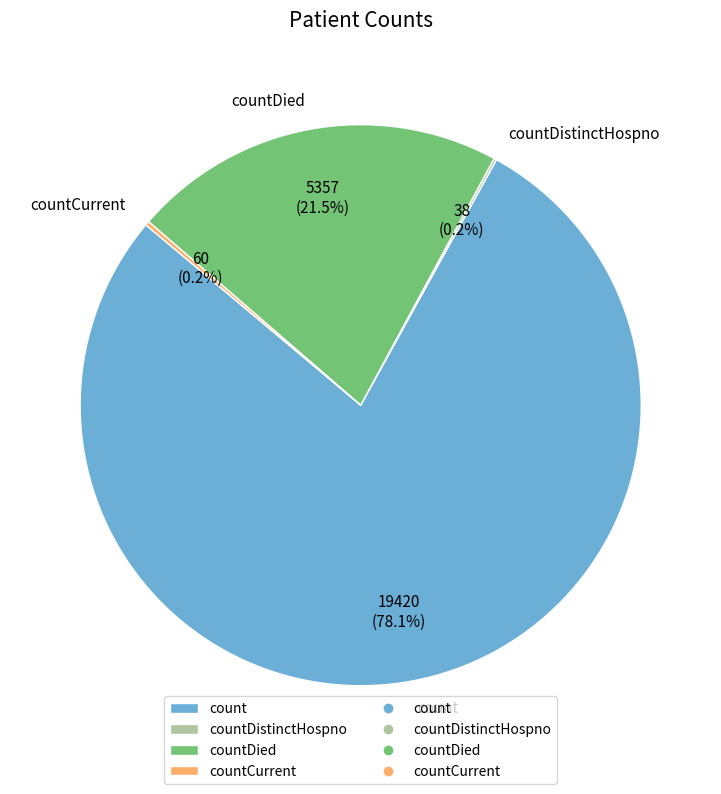

What is the largest slice in the pie chart?

count